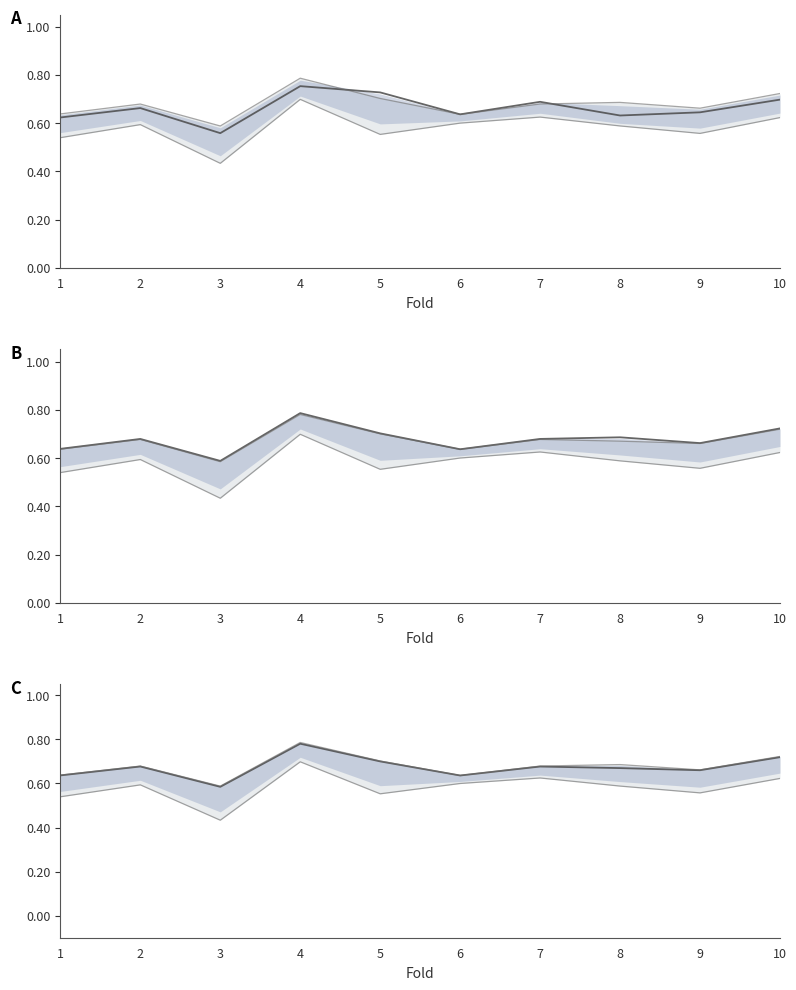

How many times do accuracy and auc cross each other?

2